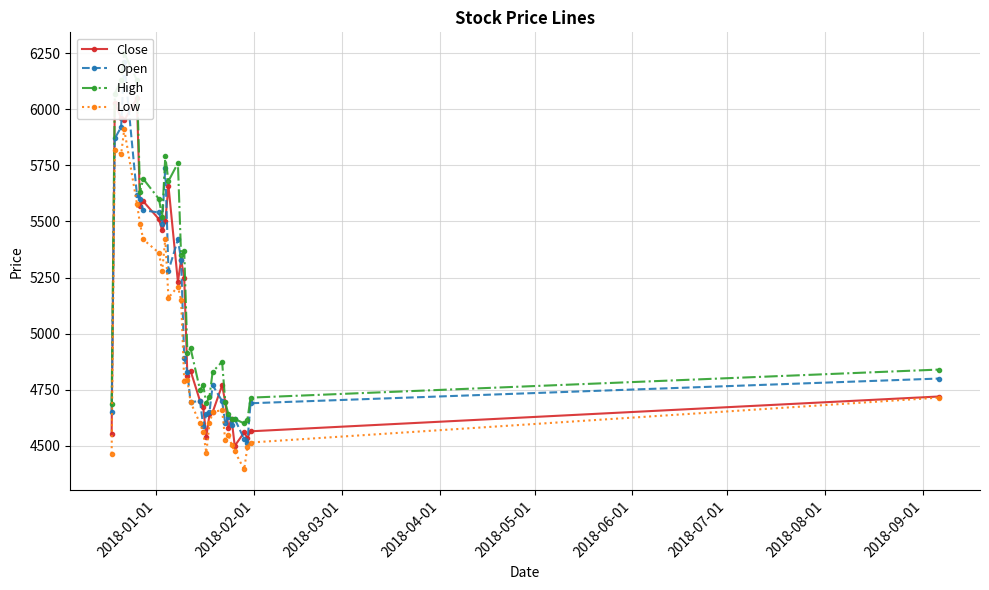

What is the highest value of the Low series?

5910